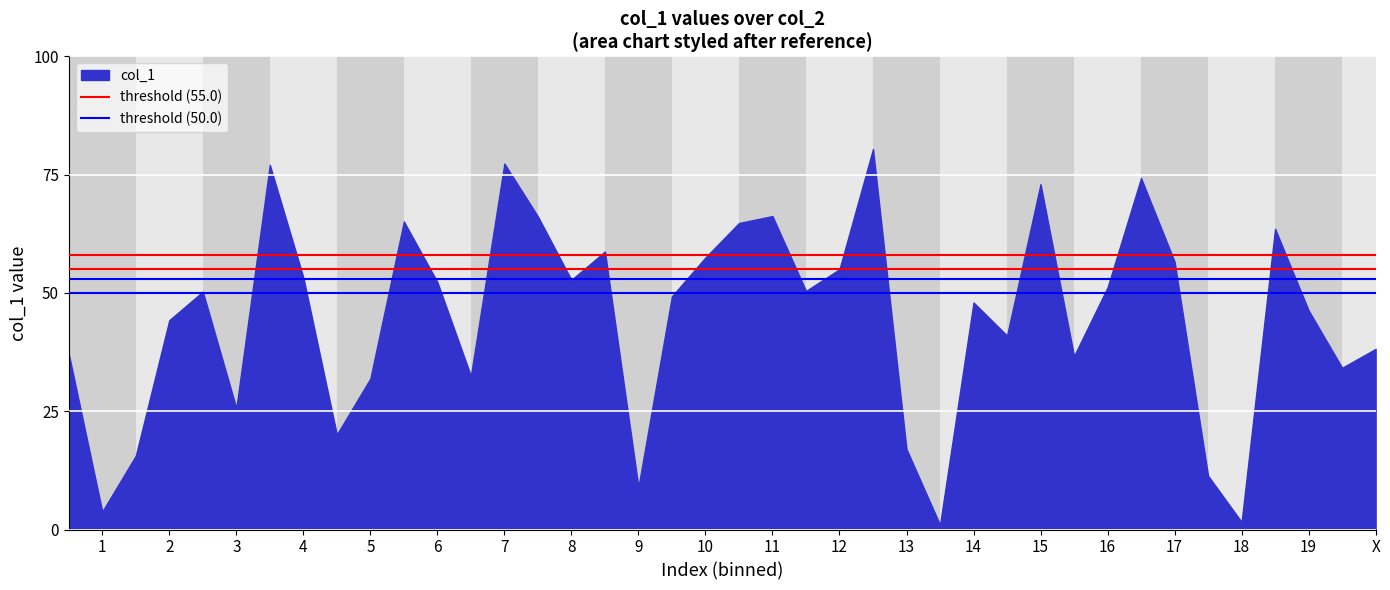

What is the maximum value shown in the chart?

80.4